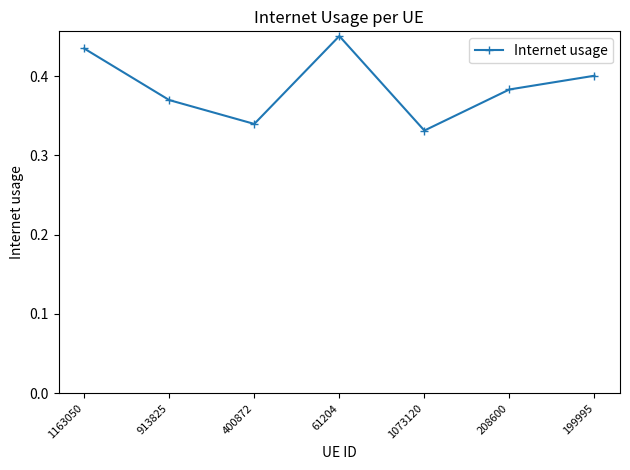

What is the label of the 6th point from the left?

208600